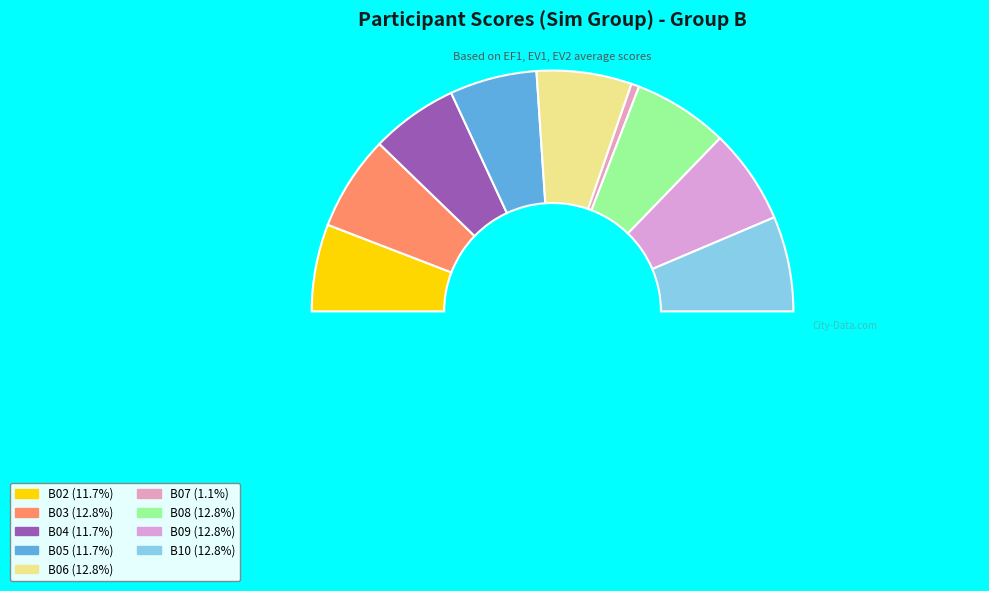

Which category has the biggest portion of the pie?

B03